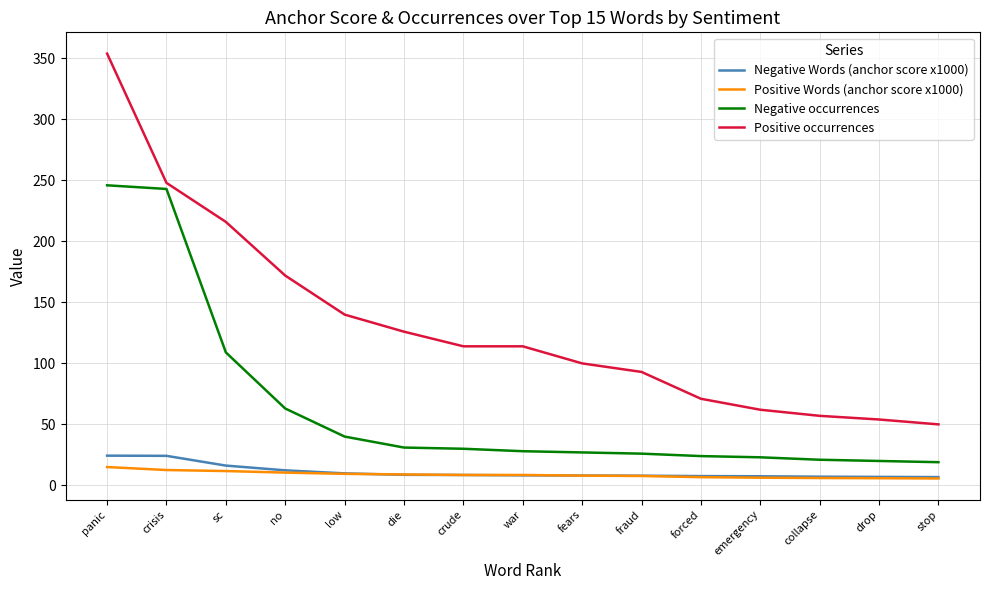

What position from the left is fears?

9